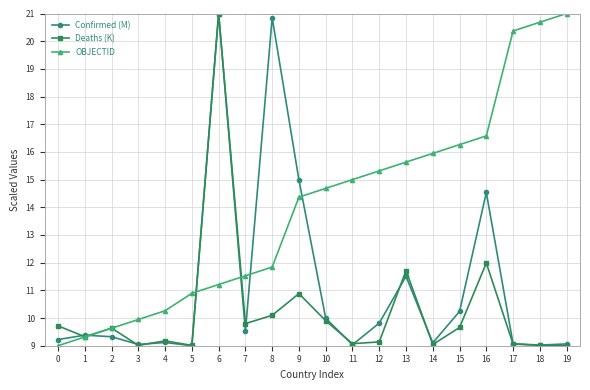

Is the value of OBJECTID at 1 greater than the value of Confirmed (M) at 8?

No